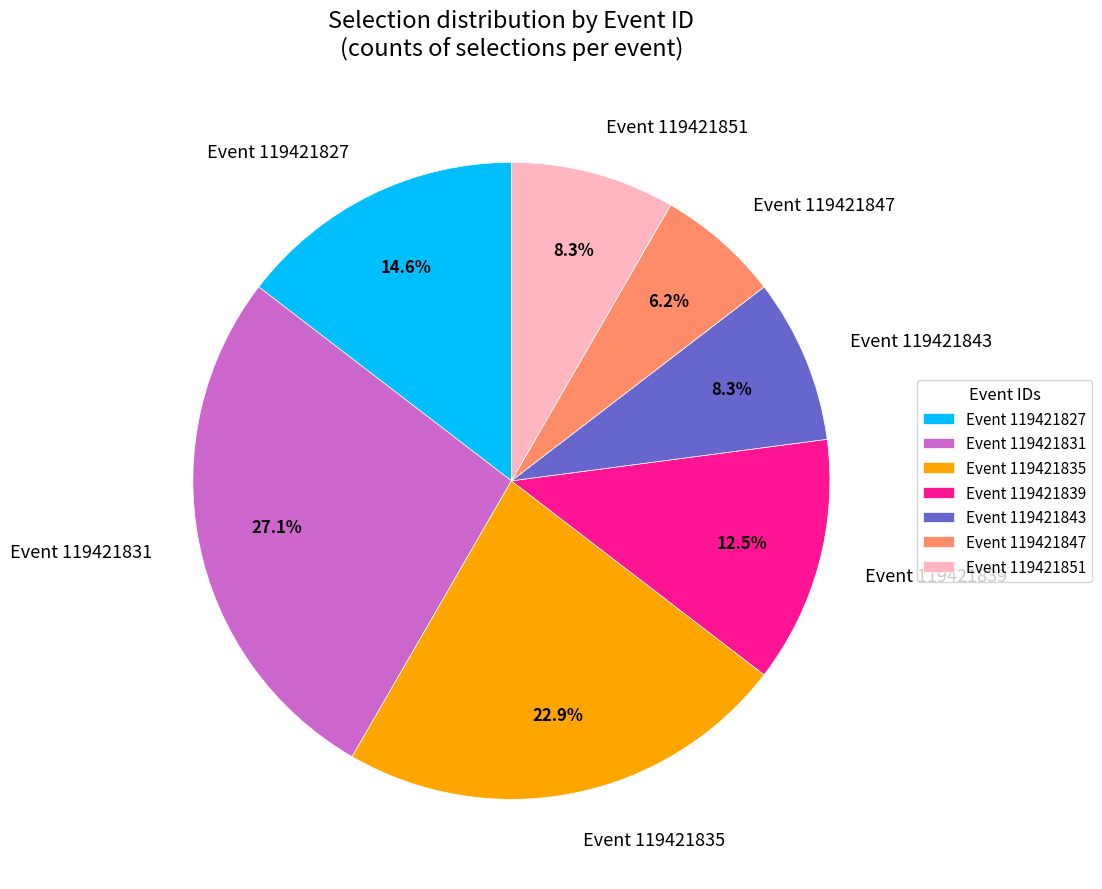

Which category has the smallest portion of the pie?

Event 119421847